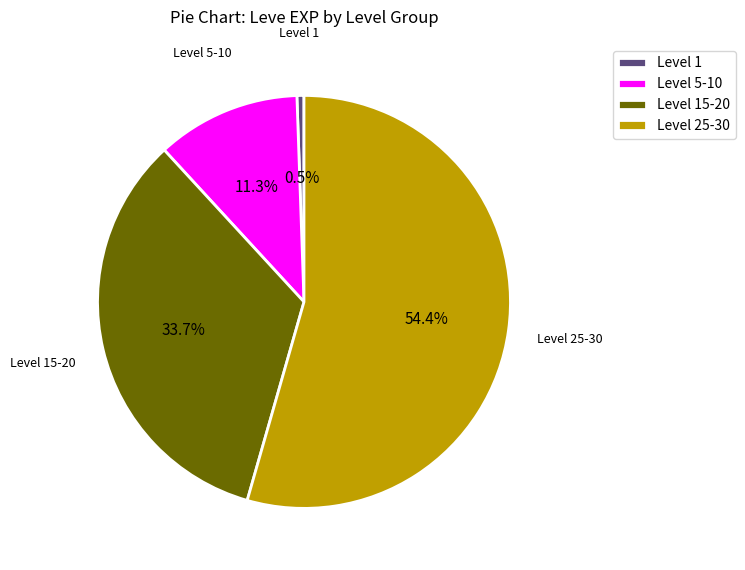

Which slice is the largest?

Level 25-30